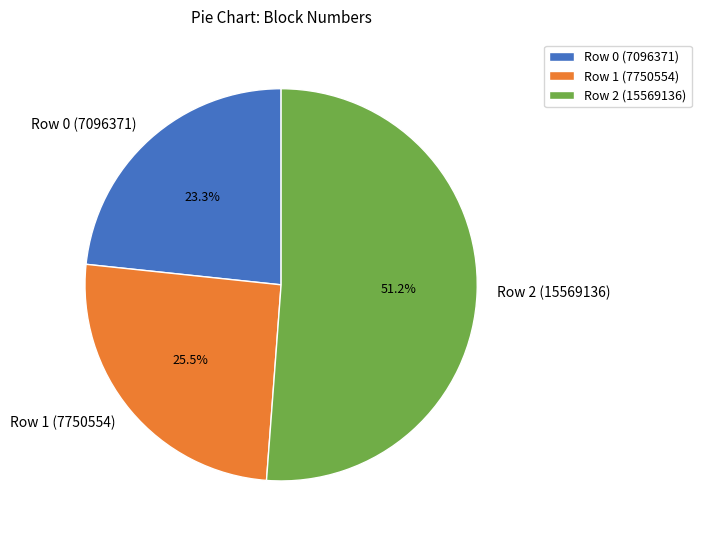

What percentage is the Row 2 (15569136) slice, to the nearest percent?

51%